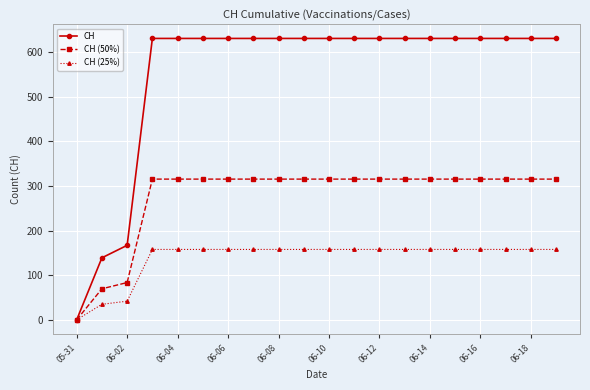

What is the value of the CH point at the 12th from the left?

631.0